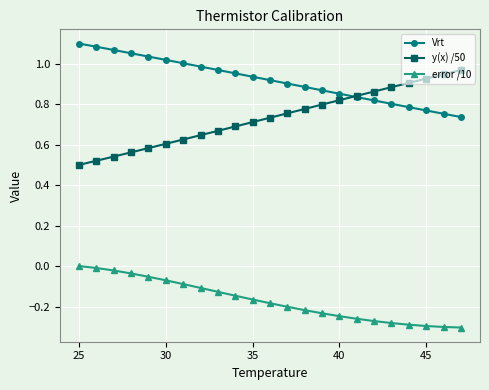

Which series has the largest total across all categories?

Vrt